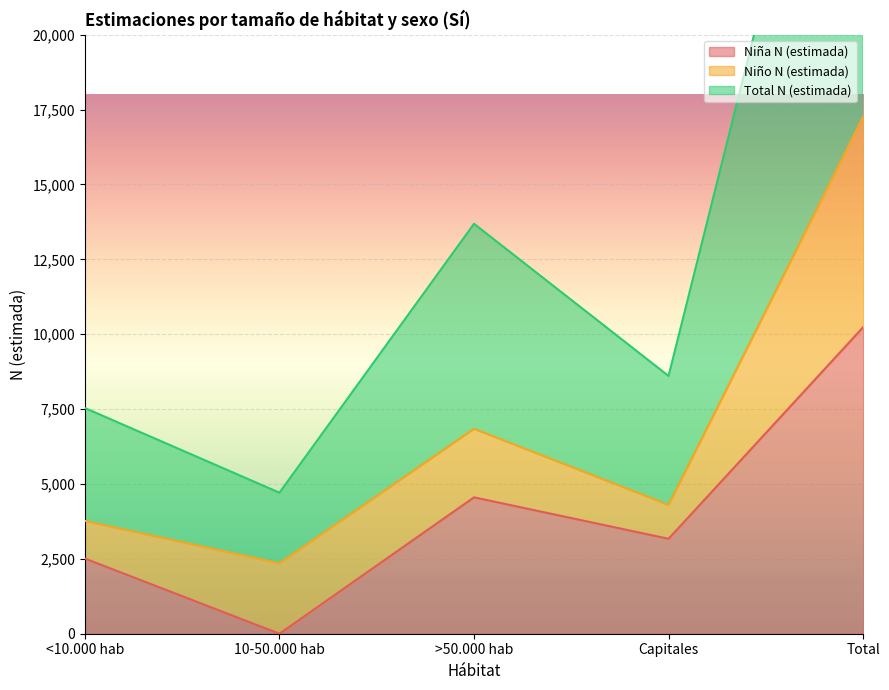

What is the label of the 5th point from the right?

<10.000 hab